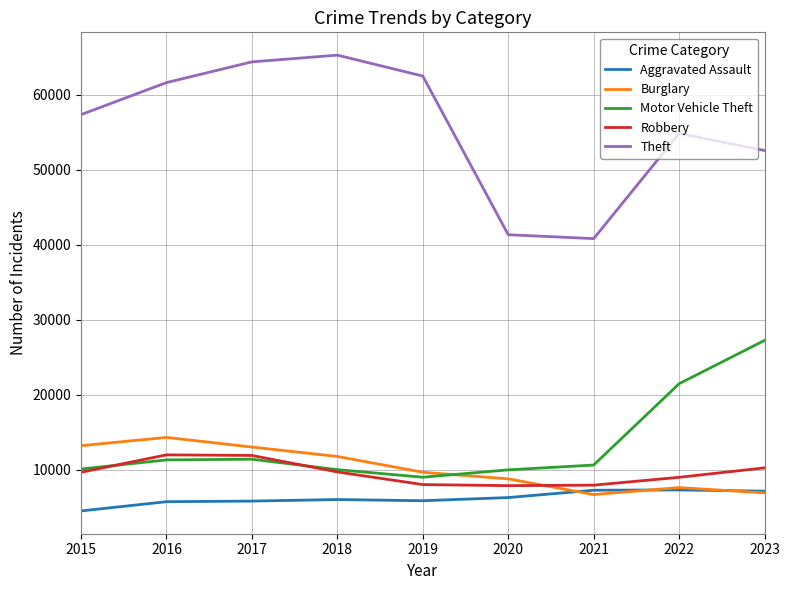

What value does the Aggravated Assault series have at 2023?

7121